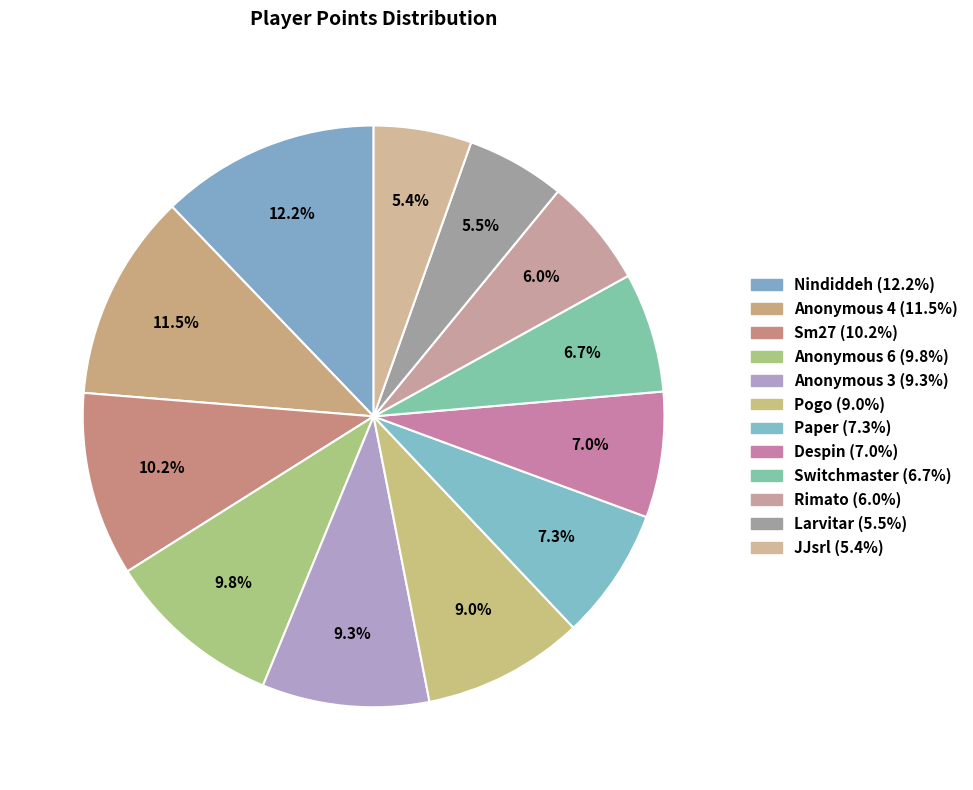

Between Pogo and Despin, which is larger?

Pogo